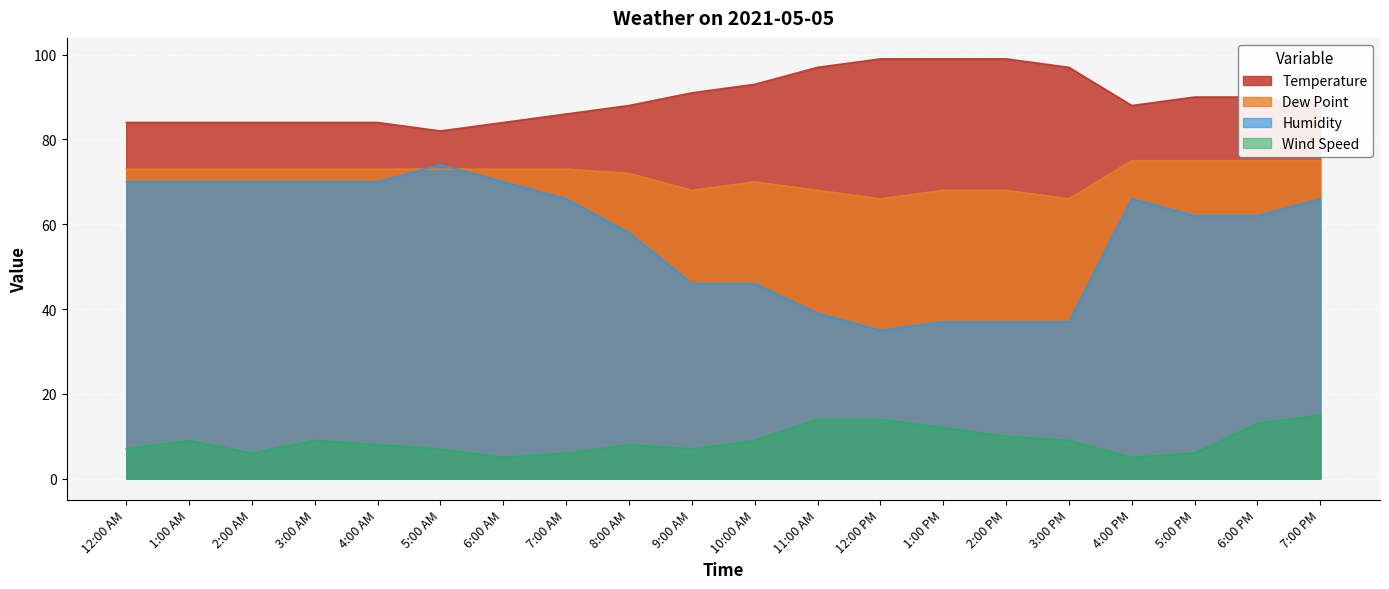

What is the maximum value for Humidity?

74